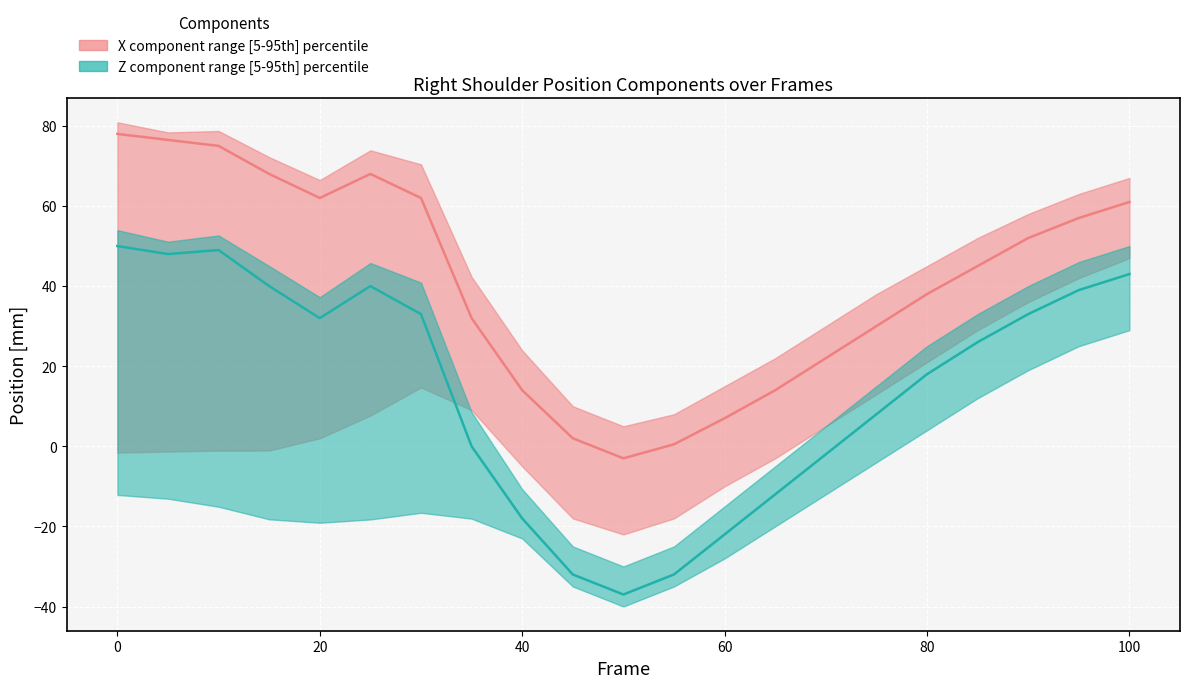

True or false: Z component median and X component median cross at least once.

False